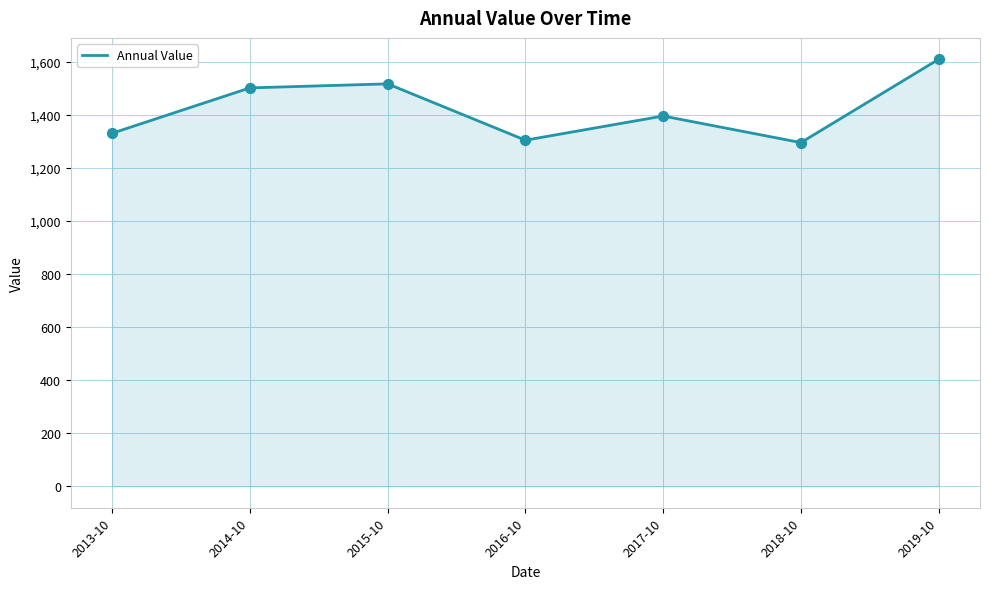

Between 2015-10 and 2016-10, which is larger?

2015-10